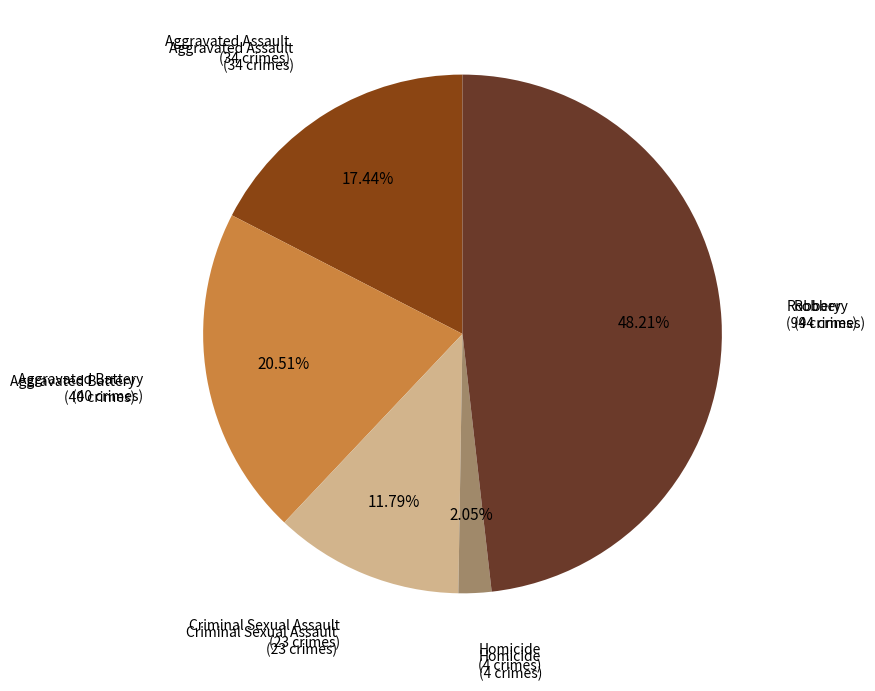

Is there a majority slice in this chart?

No